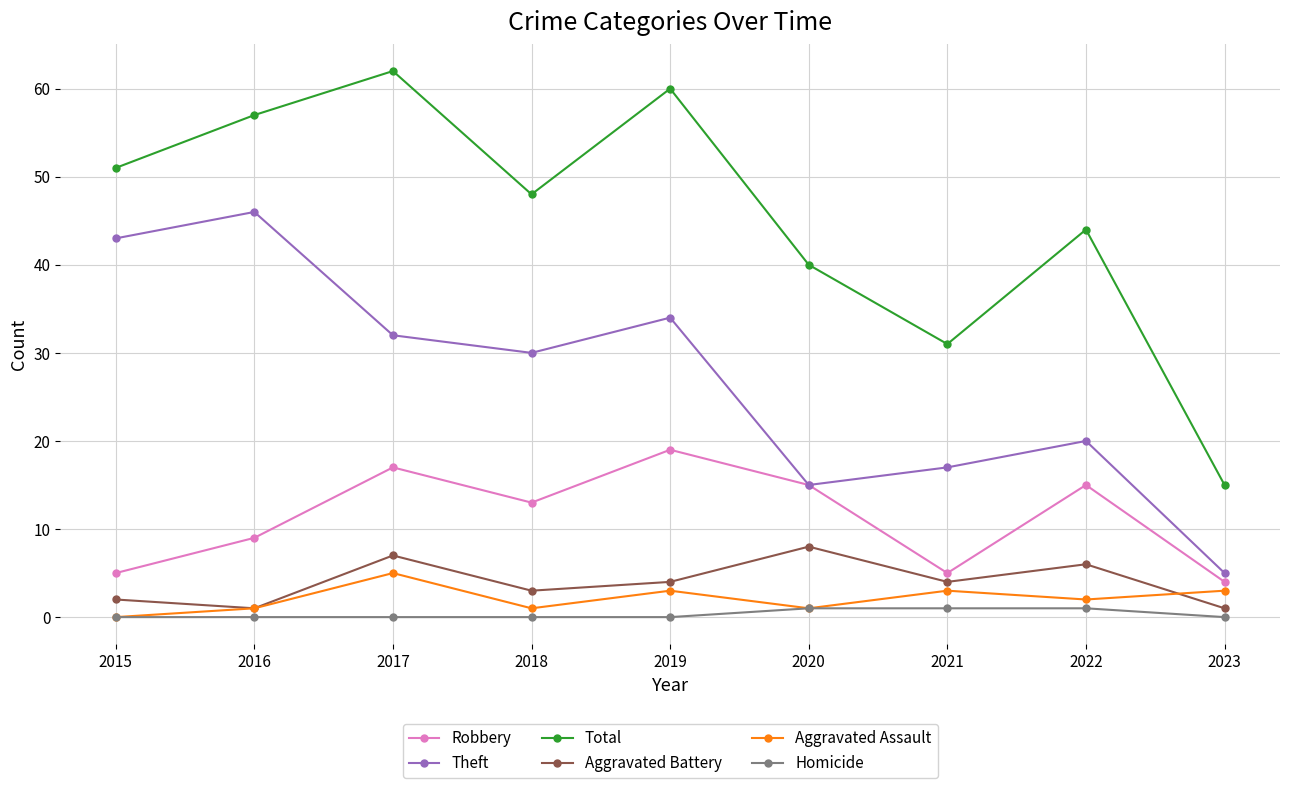

How many values in the Total series are below 48?

4